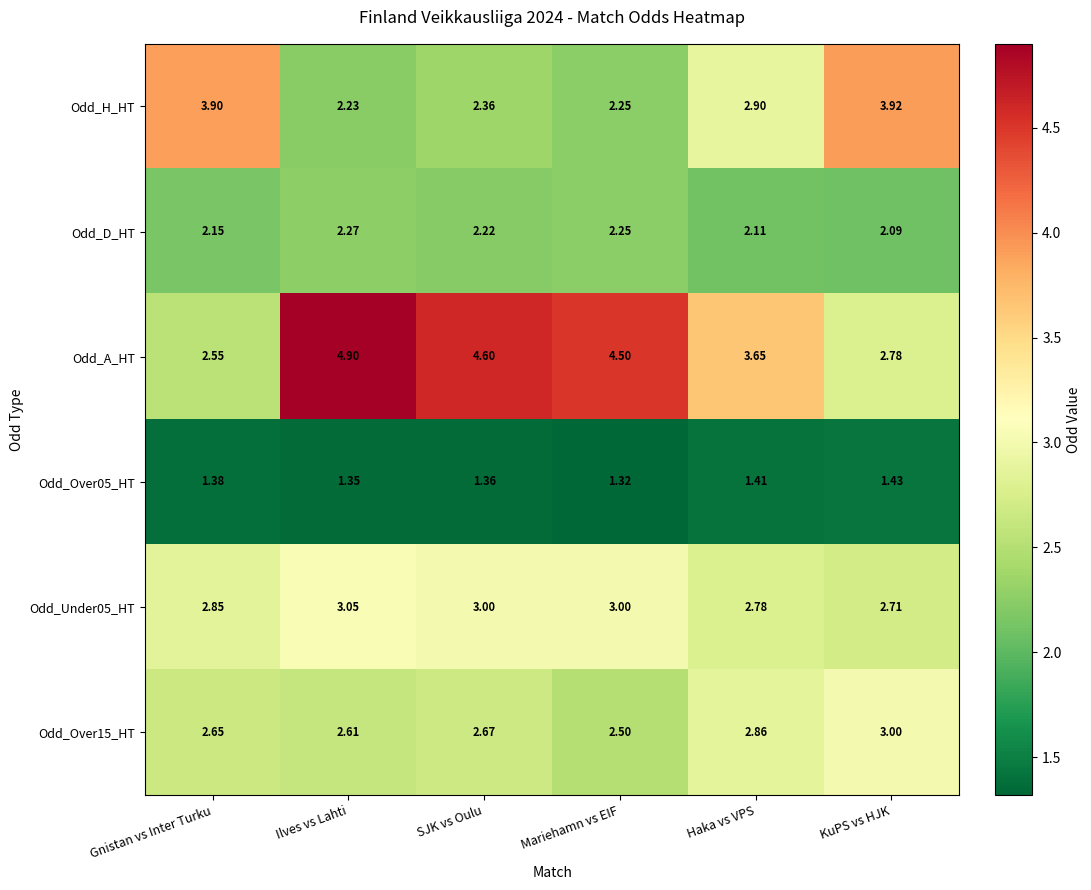

At which category does the chart reach its minimum across all series?

Mariehamn vs EIF